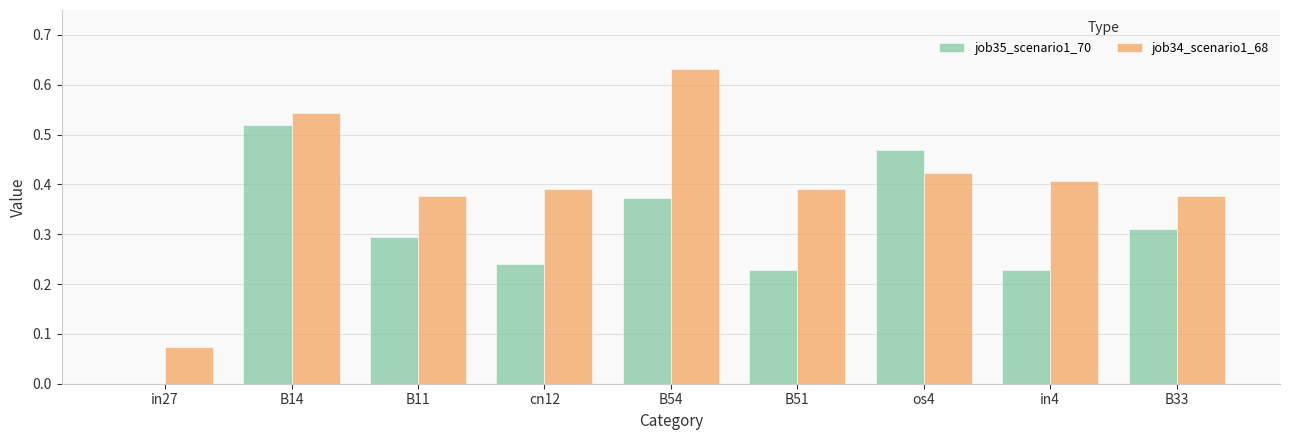

Which category has the highest value in the job34_scenario1_68 series?

B54